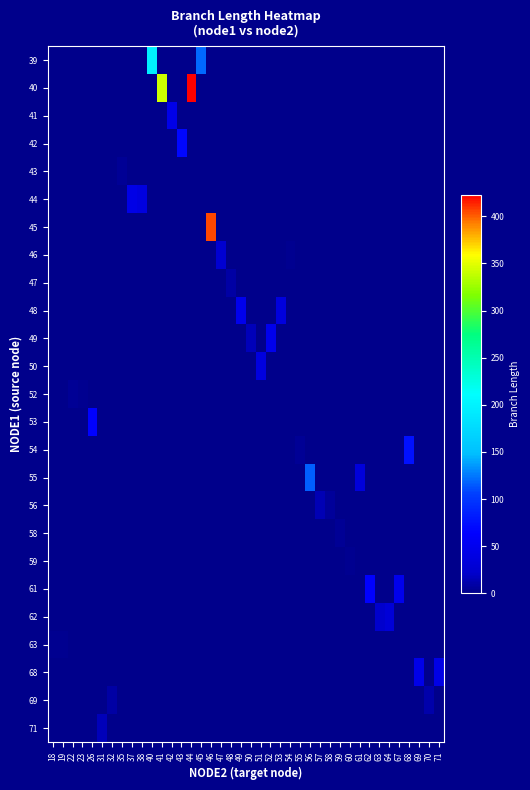

What is the difference between the highest and lowest values at 63?

21.8